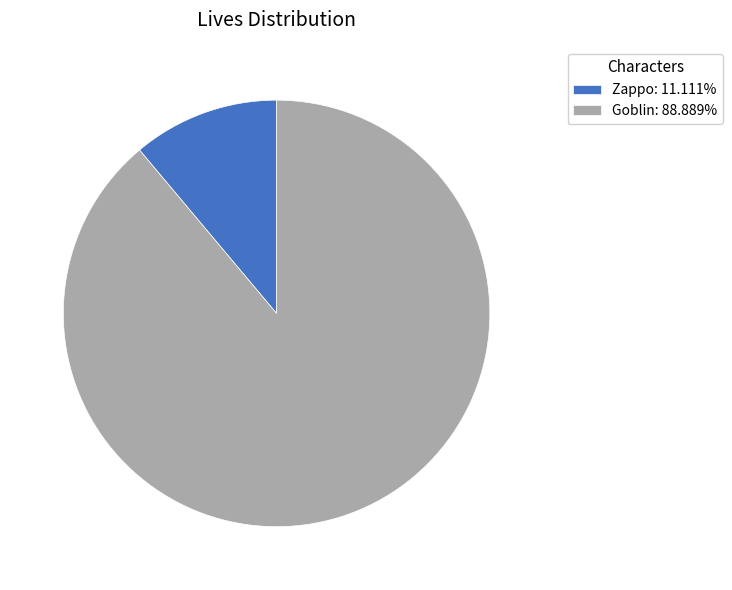

Does any single category account for the majority?

Yes